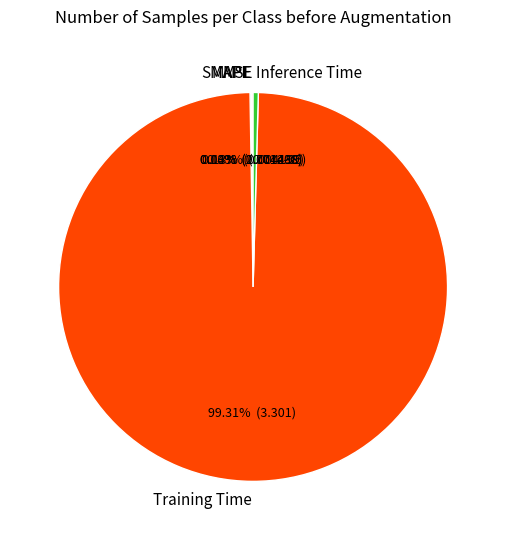

Do Inference Time and Training Time together represent more than half of the pie?

Yes